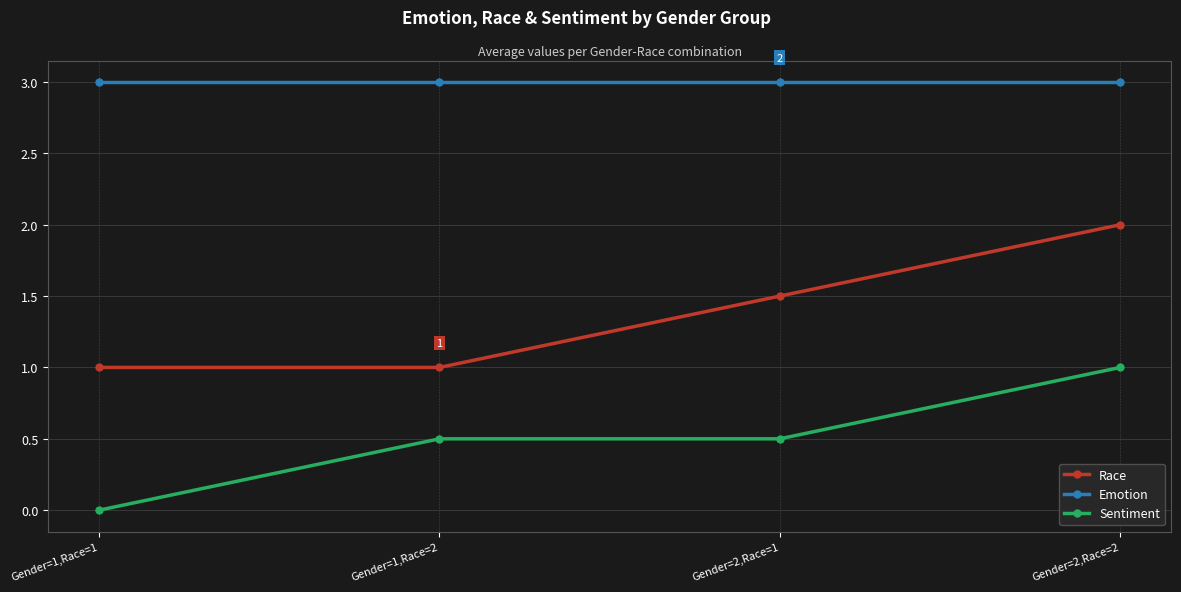

What is the highest value of the Emotion series?

3.0